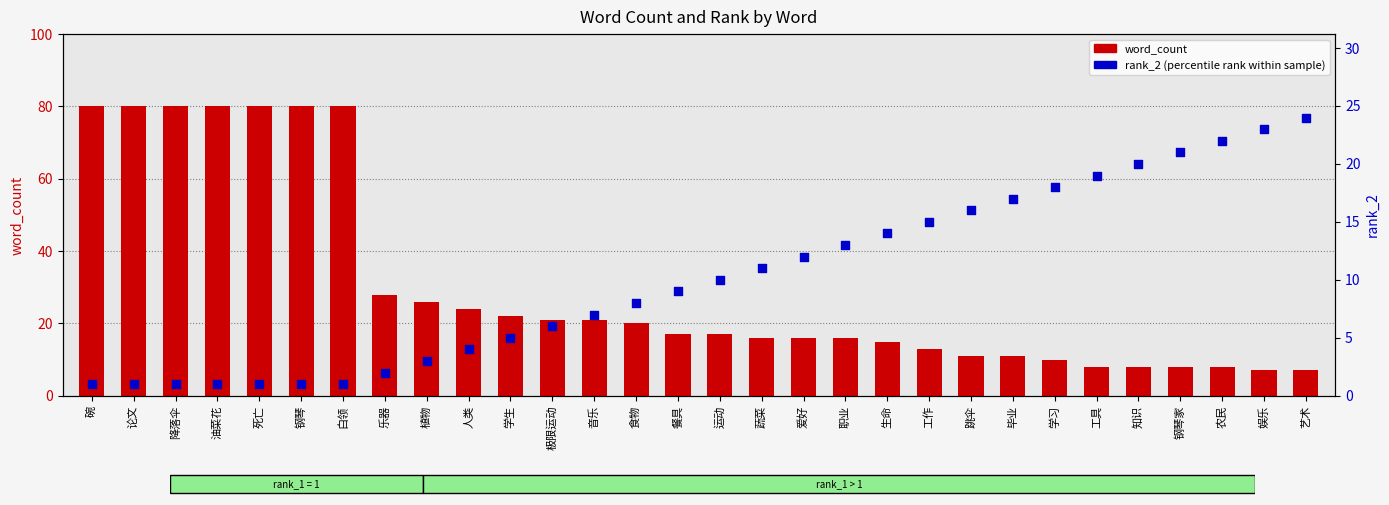

At which category is the sum across all series the highest?

碗